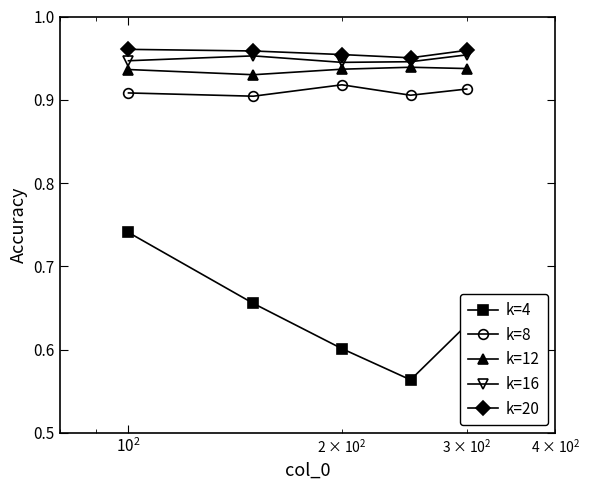

At how many categories does at least one series exceed 0?

5